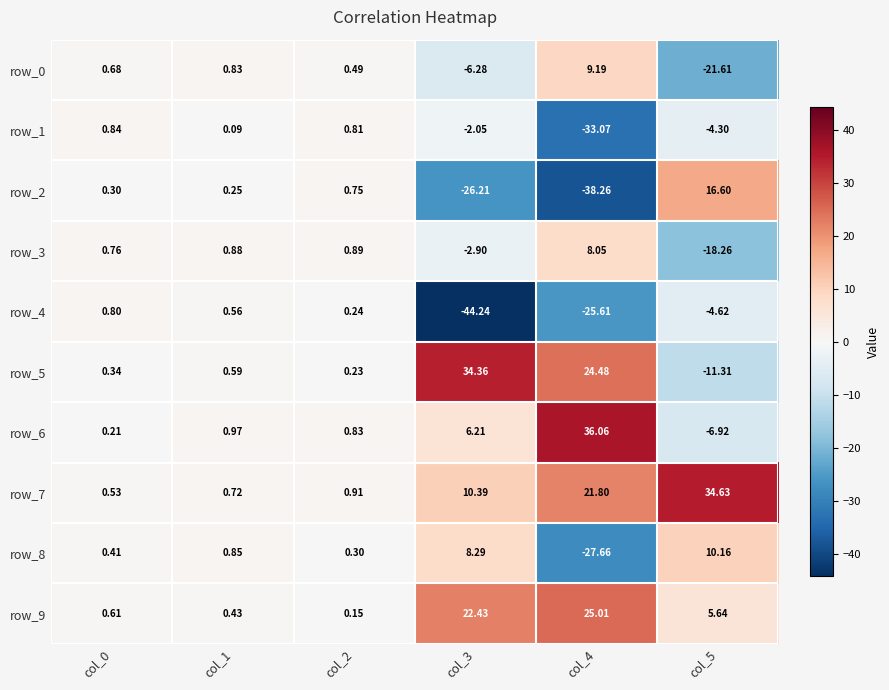

Which series has the largest range (max minus min)?

row_2